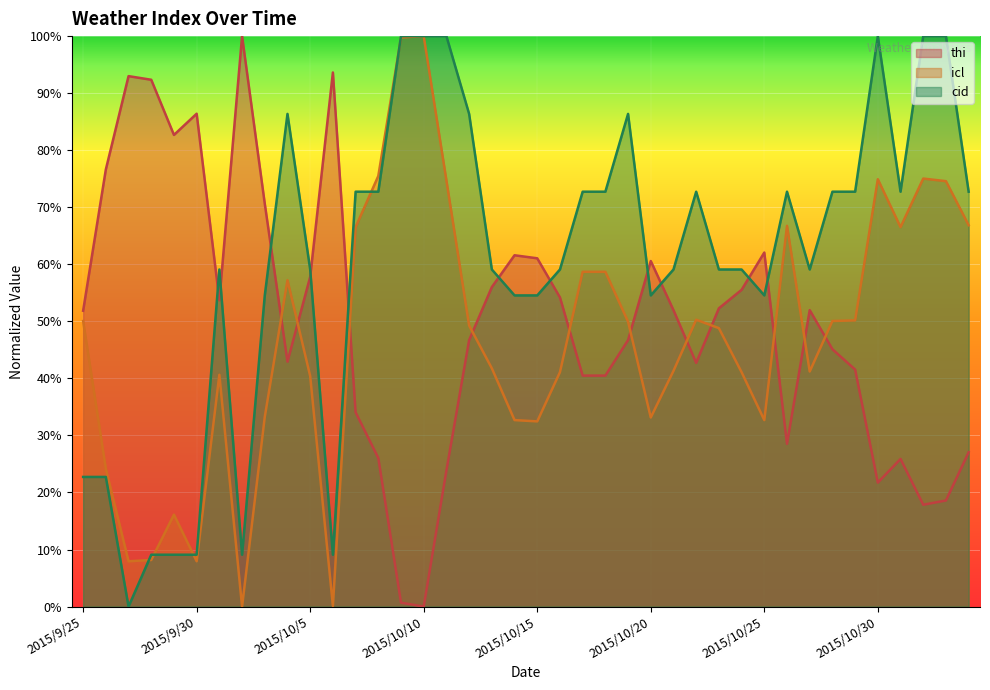

Read the icl value at 2015/10/13.

41.8